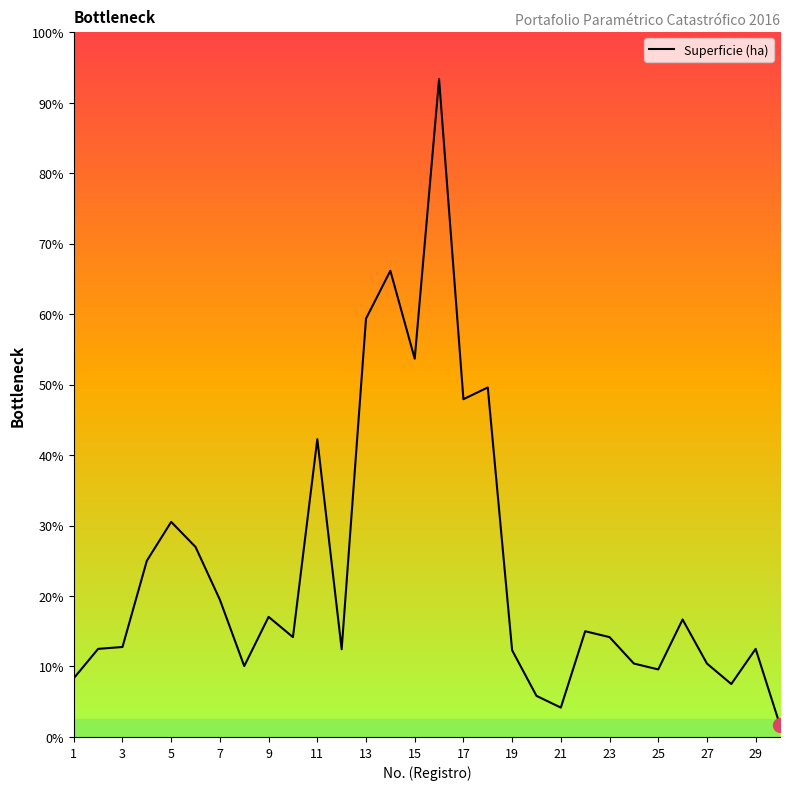

How many interior local valleys (lower than both neighbors) does the data have?

8